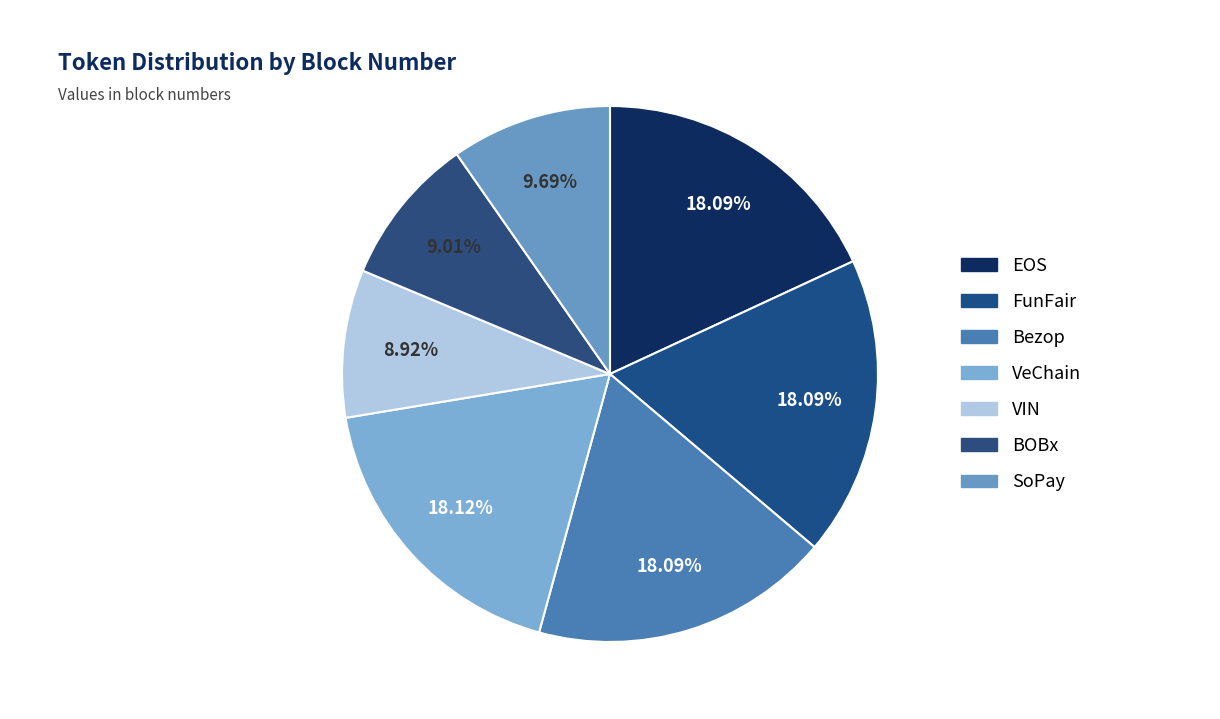

Count the number of slices in the pie.

7